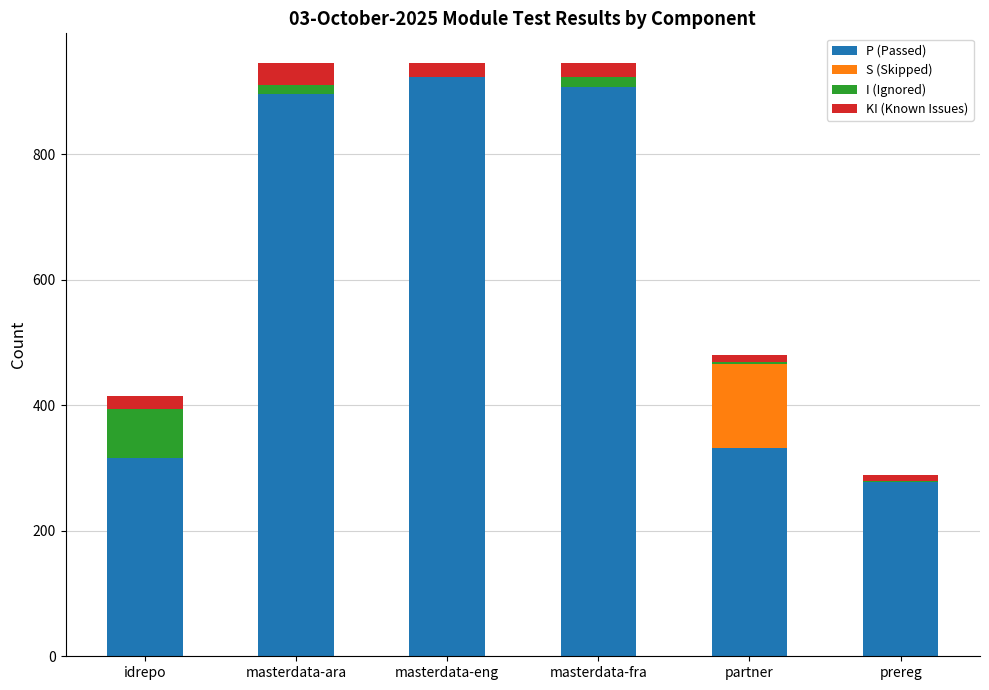

Reading right to left, list the values for the P (Passed) series.

prereg=277	partner=332	masterdata-fra=907	masterdata-eng=923	masterdata-ara=895	idrepo=316